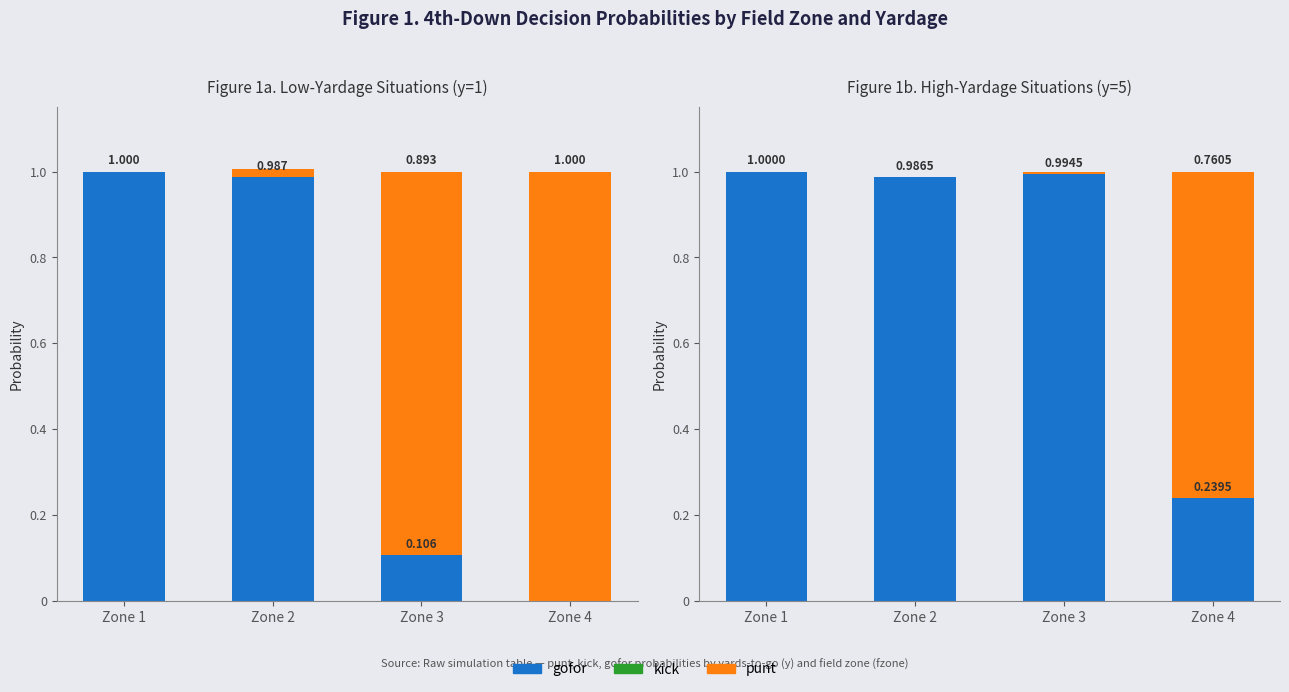

Rank the series by their average value, from lowest to highest.

kick, punt, gofor